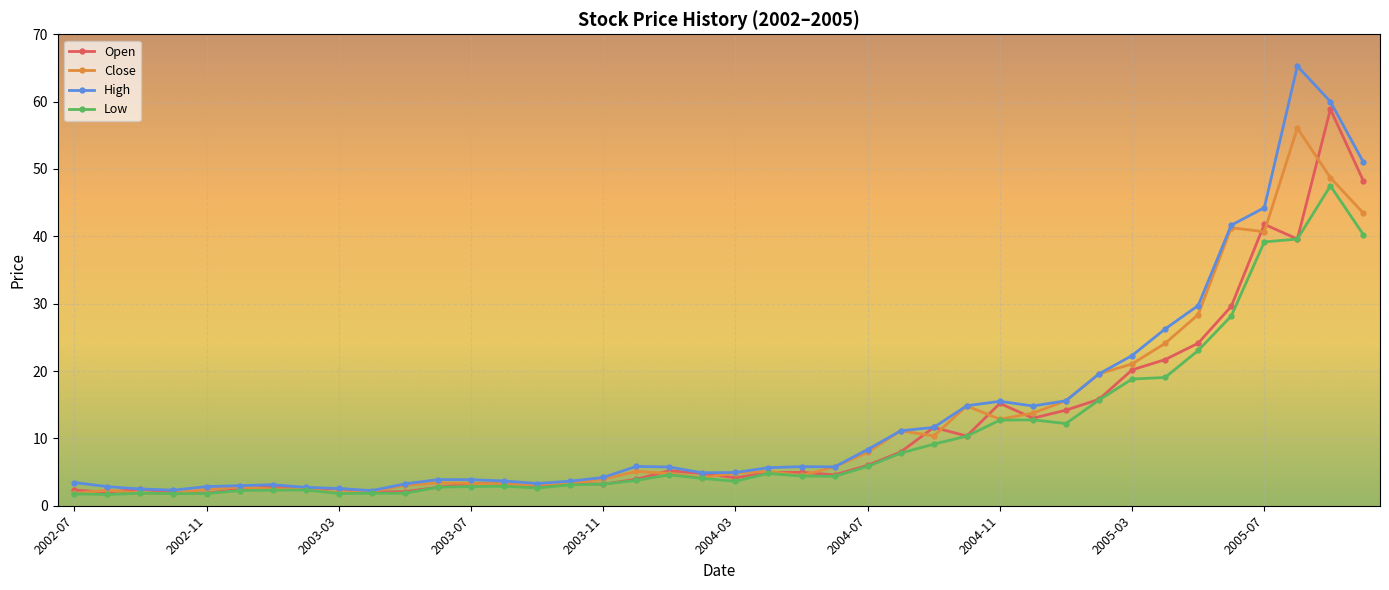

Which series has the widest spread of values?

High